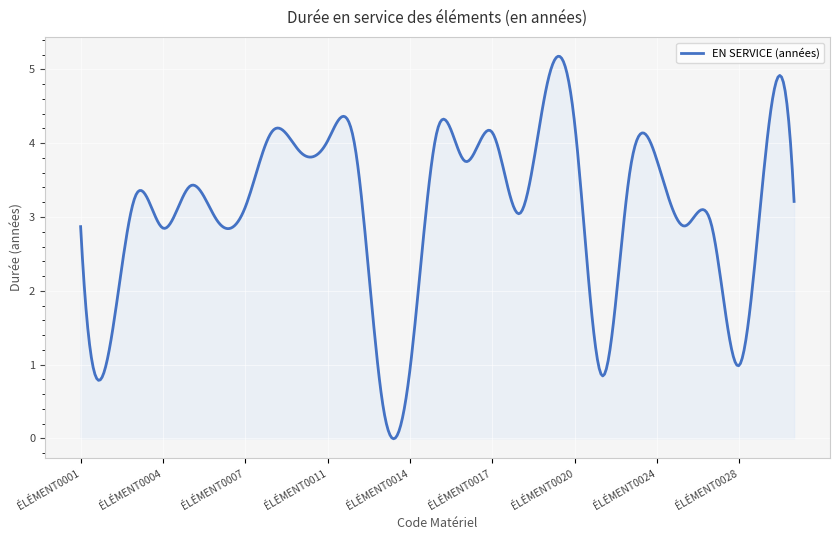

How many lines are shown in the chart?

1